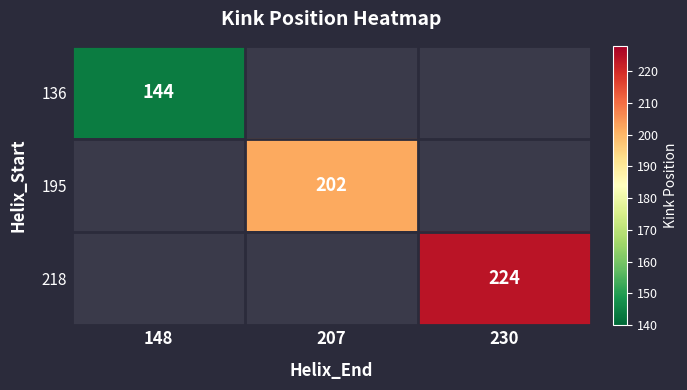

The value of 136 at 148 is 201. True or false?

False